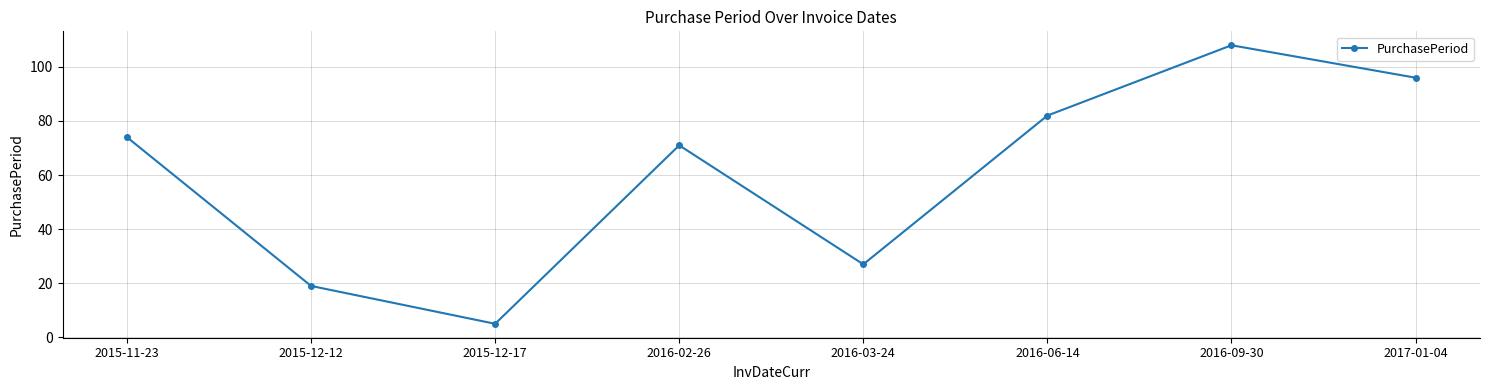

How many interior local peaks (higher than both neighbors) does the data have?

2